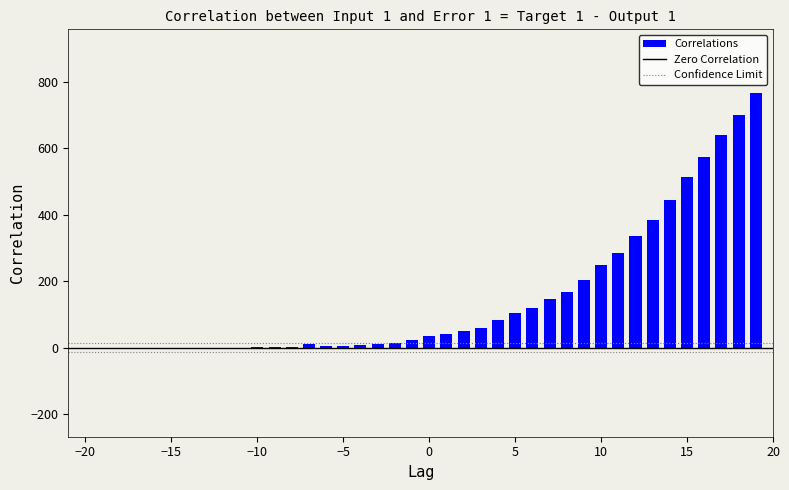

What is the greatest value displayed?

767